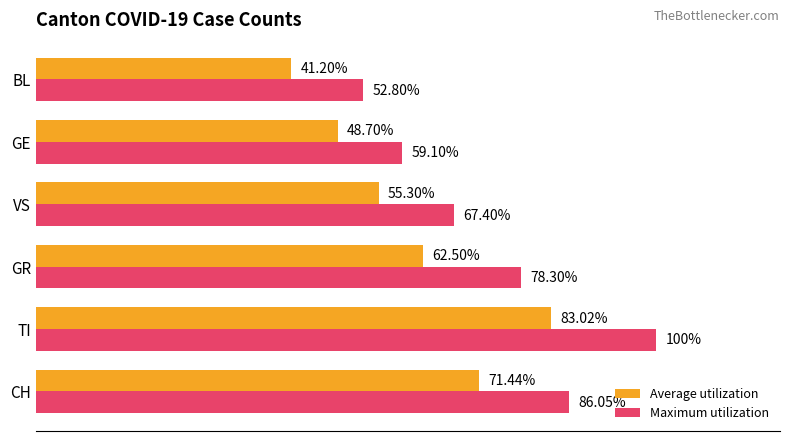

Where is Average utilization nearest to the value 62?

GR